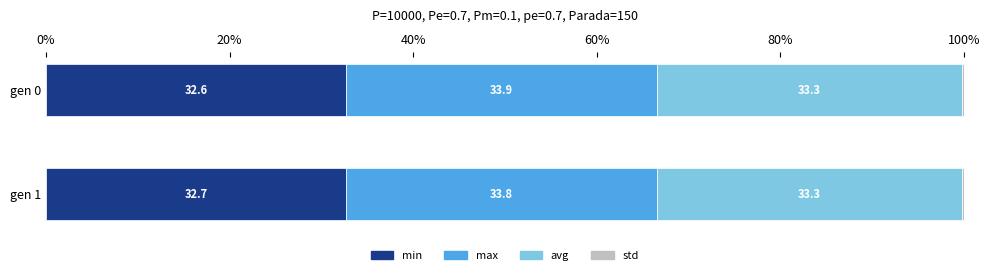

What is the total value across all series at gen 0?

100.0